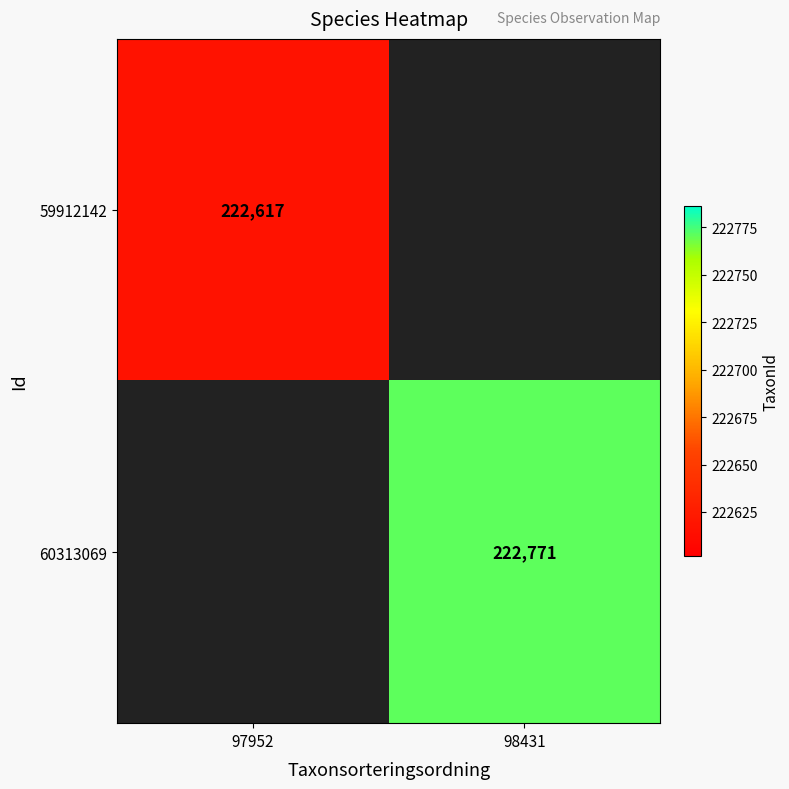

What is the greatest value displayed?

222771.0